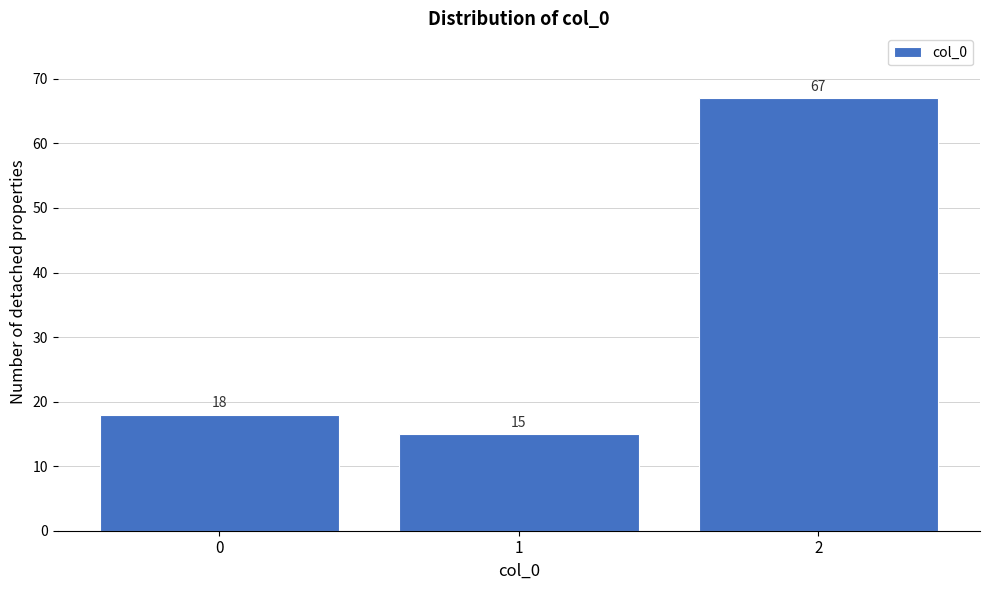

Which range on the x-axis has the tallest bar?

1.5 to 2.5